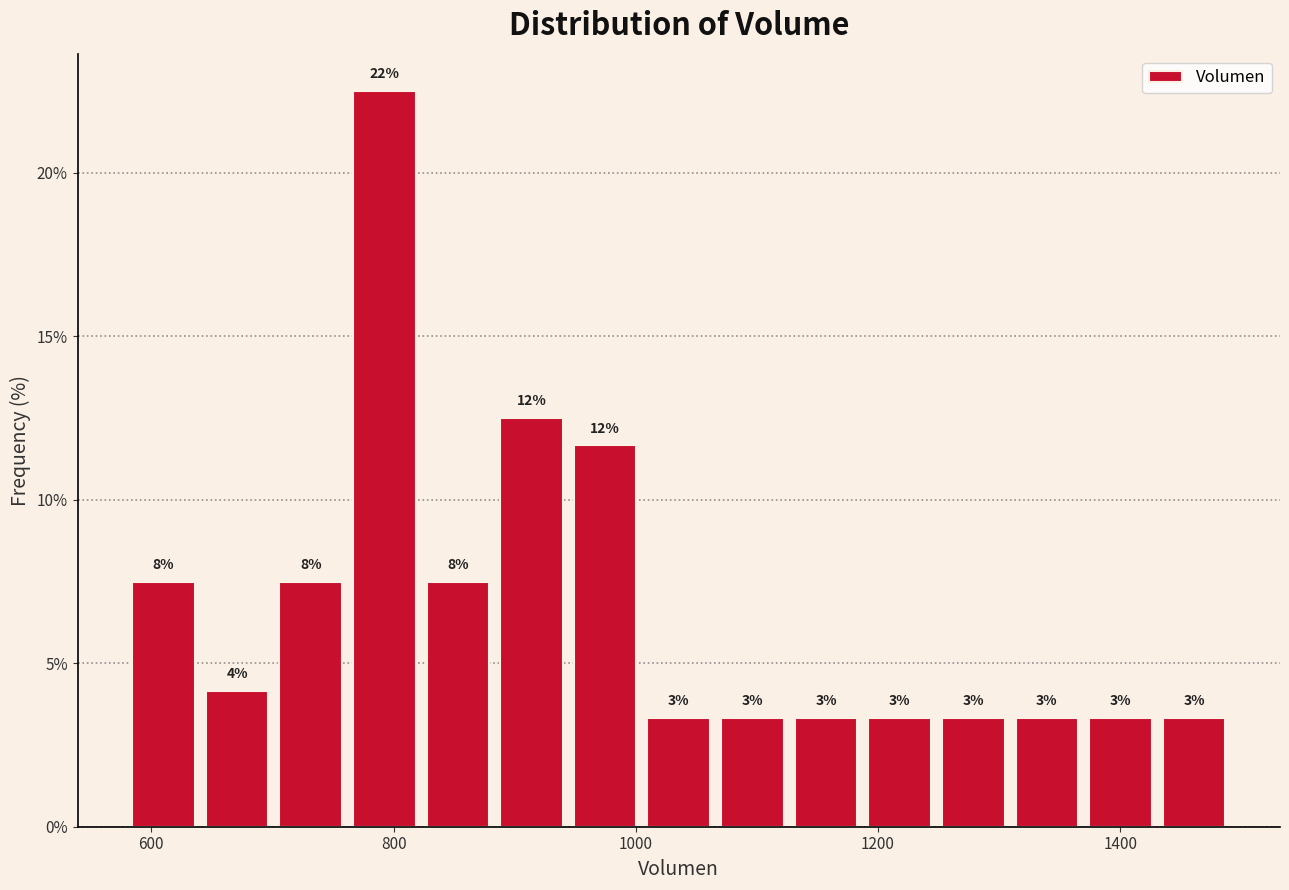

Around what value on the x-axis is the tallest bar? Give the approximate position of its centre, as read against the axis.

800